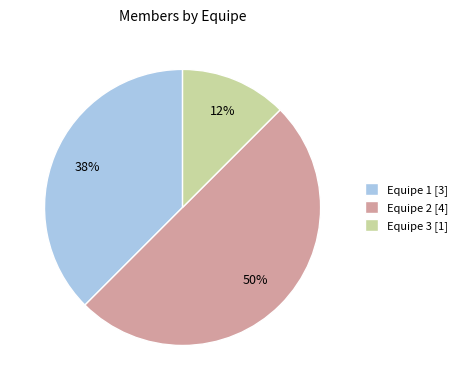

Combined, do Equipe 2 and Equipe 3 account for over 50%?

Yes